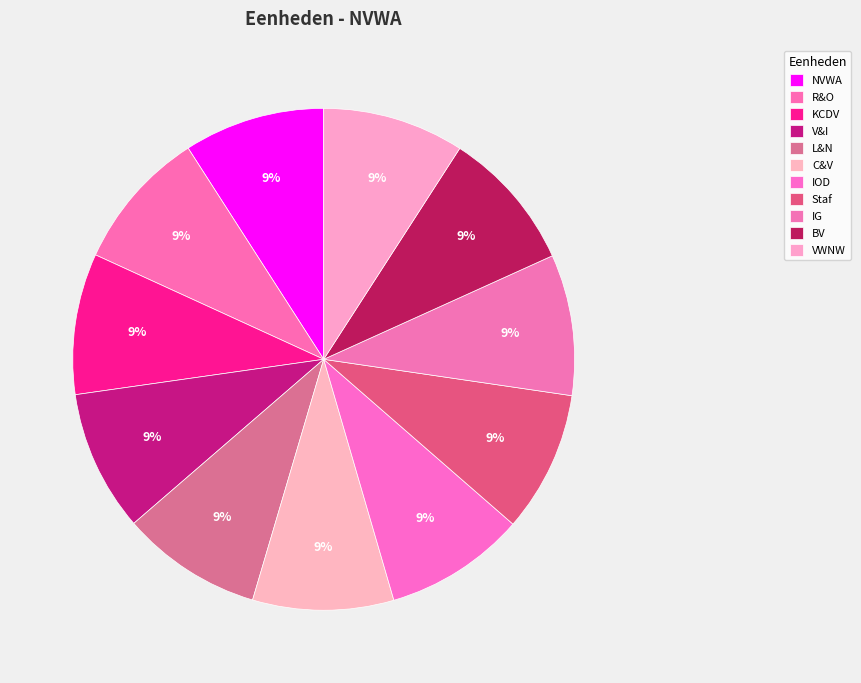

Count the number of slices in the pie.

11